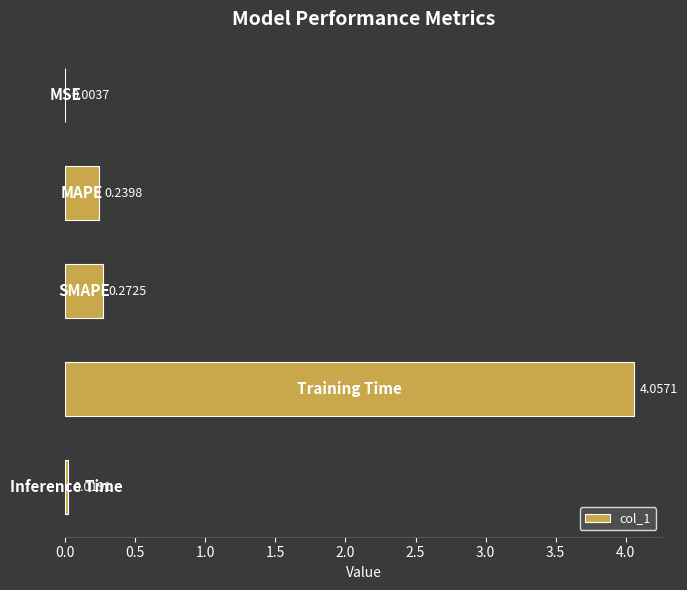

How many data points does each series have?

5